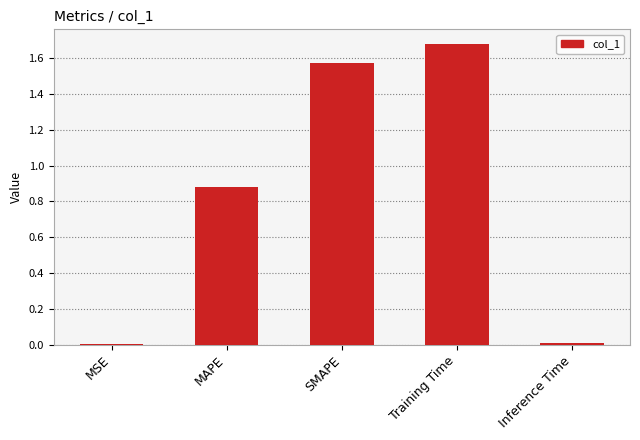

What is the change in value from MAPE to SMAPE?

+0.7